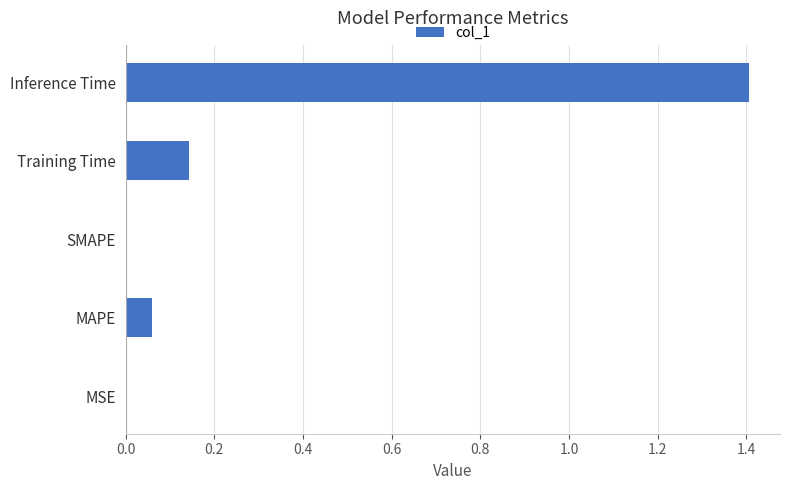

What is the sum of all values?

1.6